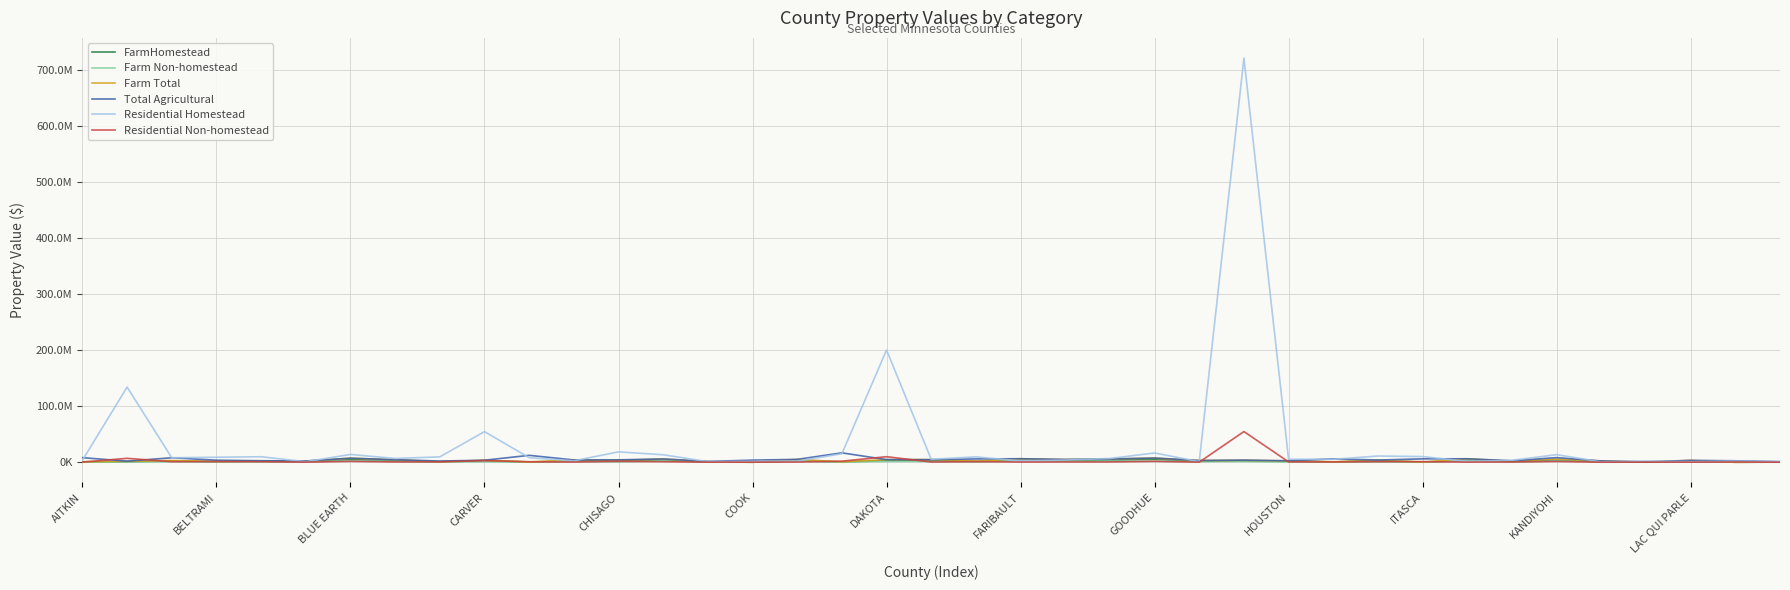

Is this an area chart (filled region under the line)?

No